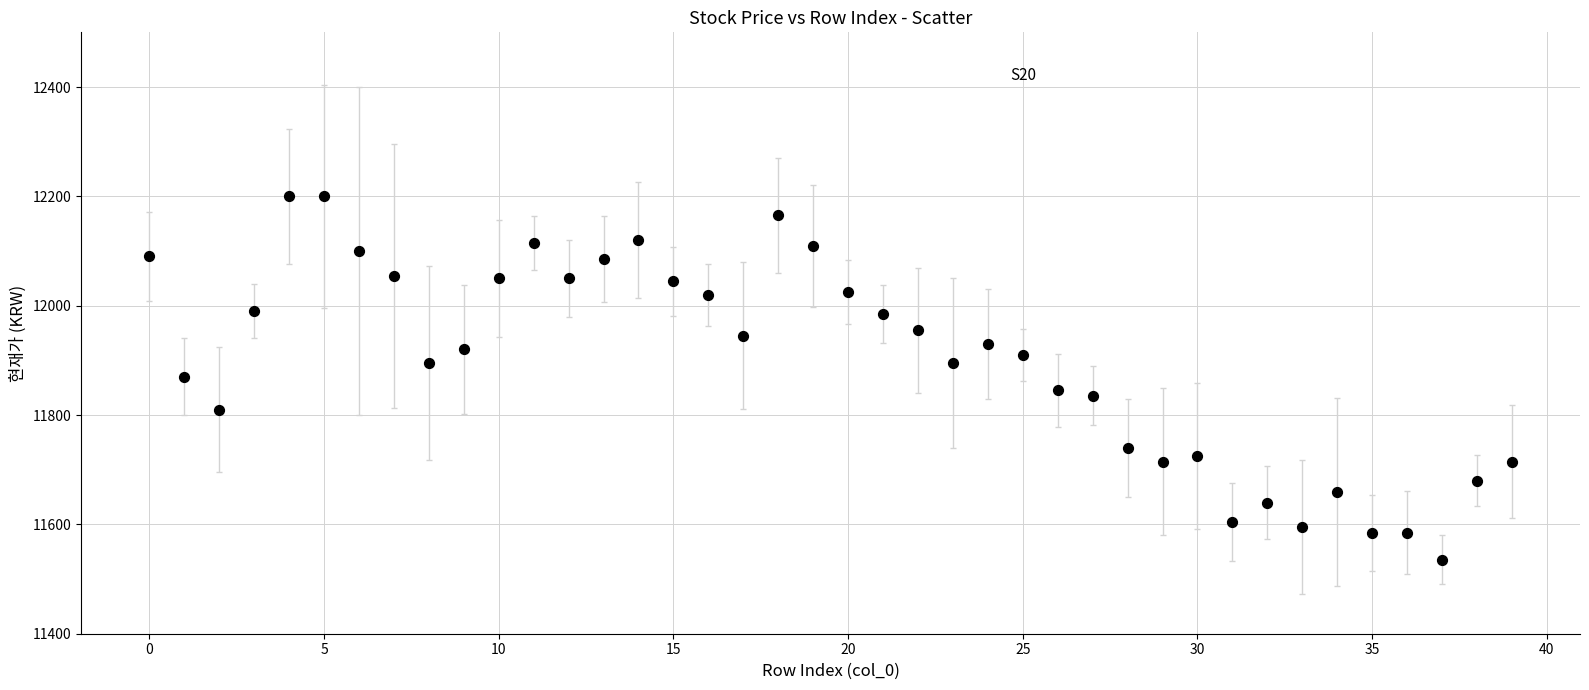

What is the range of Y values (max minus min)?

665